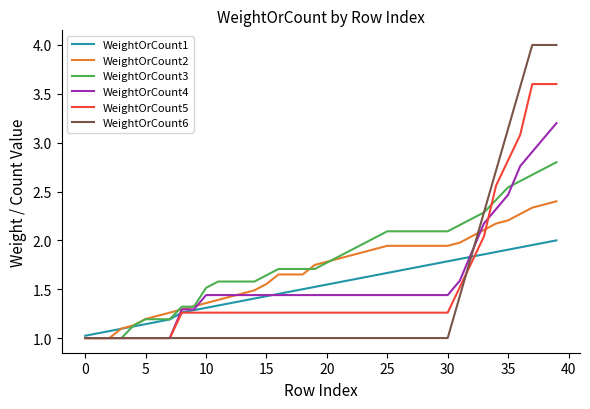

What is the highest value of the WeightOrCount2 series?

2.4